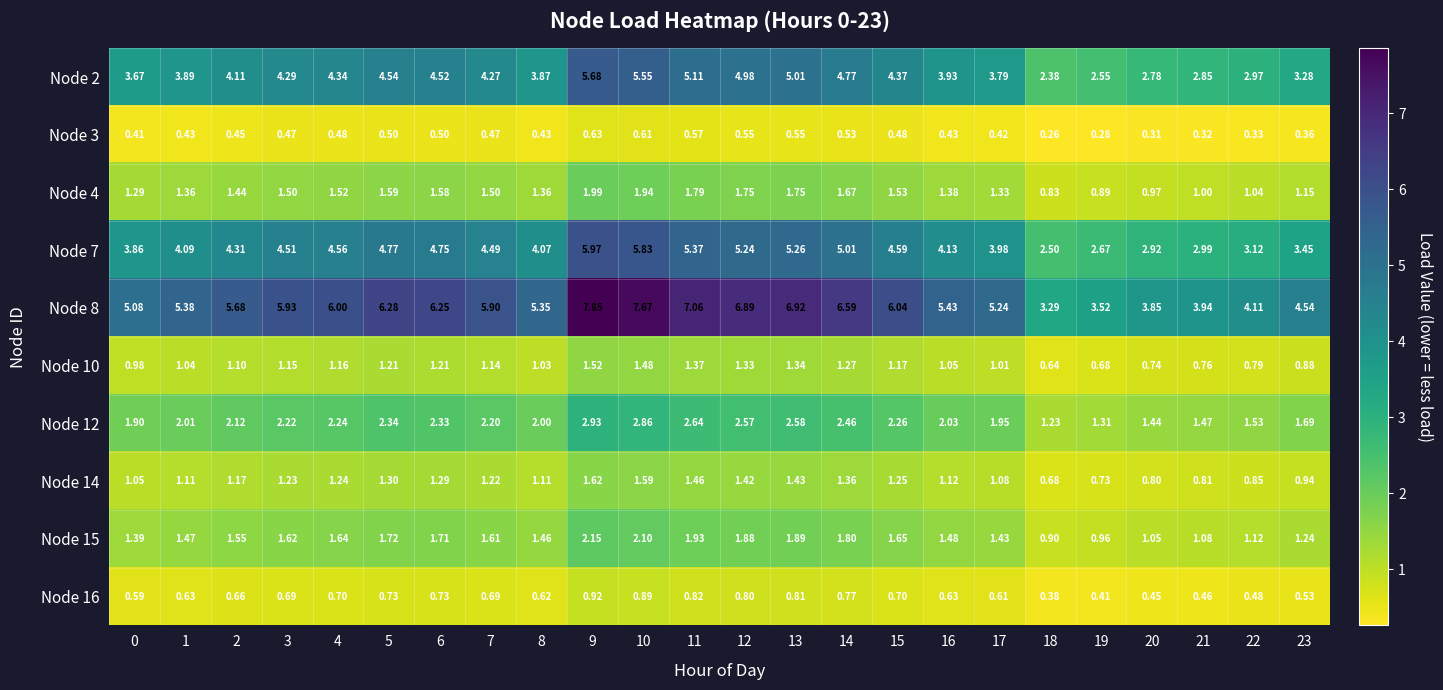

Rank the series at 10 from lowest to highest value.

Node 3, Node 16, Node 10, Node 14, Node 4, Node 15, Node 12, Node 2, Node 7, Node 8